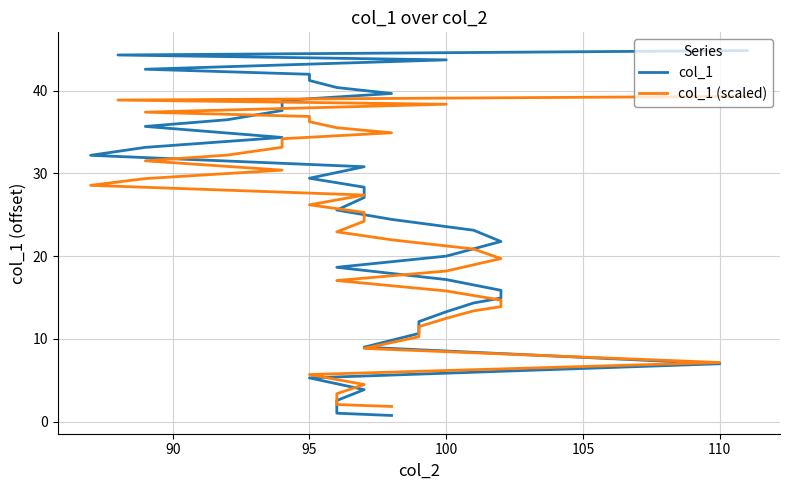

What is the greatest value displayed?

44.8